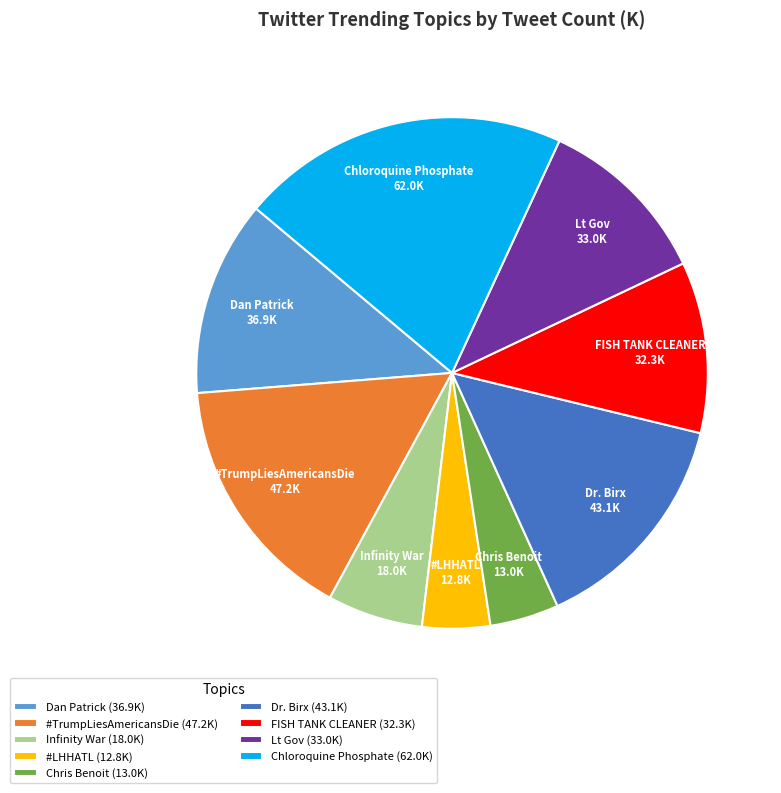

What is the ratio of the value at Dr. Birx to the value at Dan Patrick?

1.2